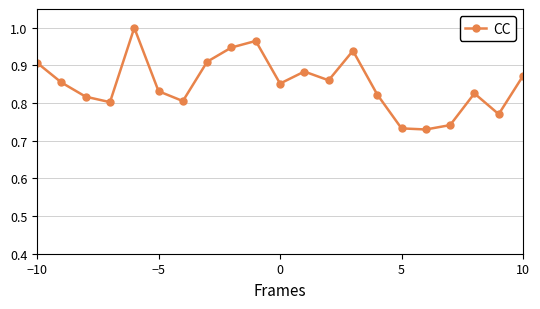

Count the values in the range 0 to 1.

21